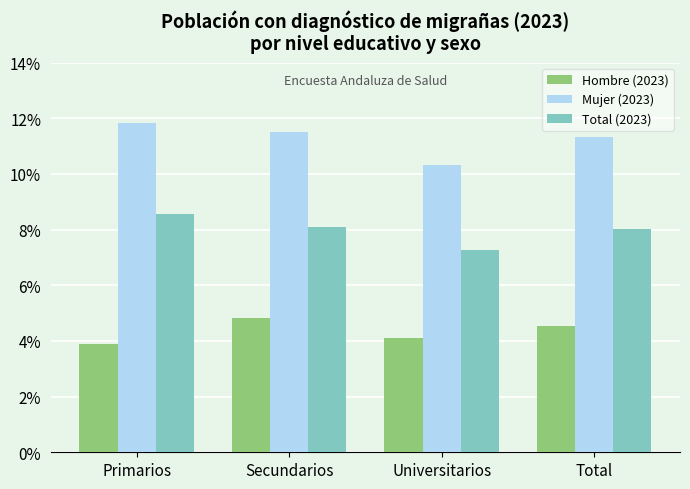

Are the bars horizontal?

No